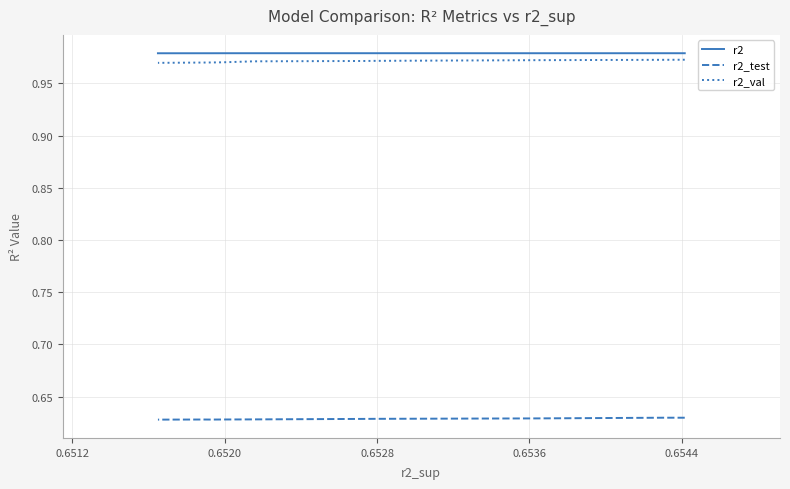

Which series has the largest range (max minus min)?

r2_val